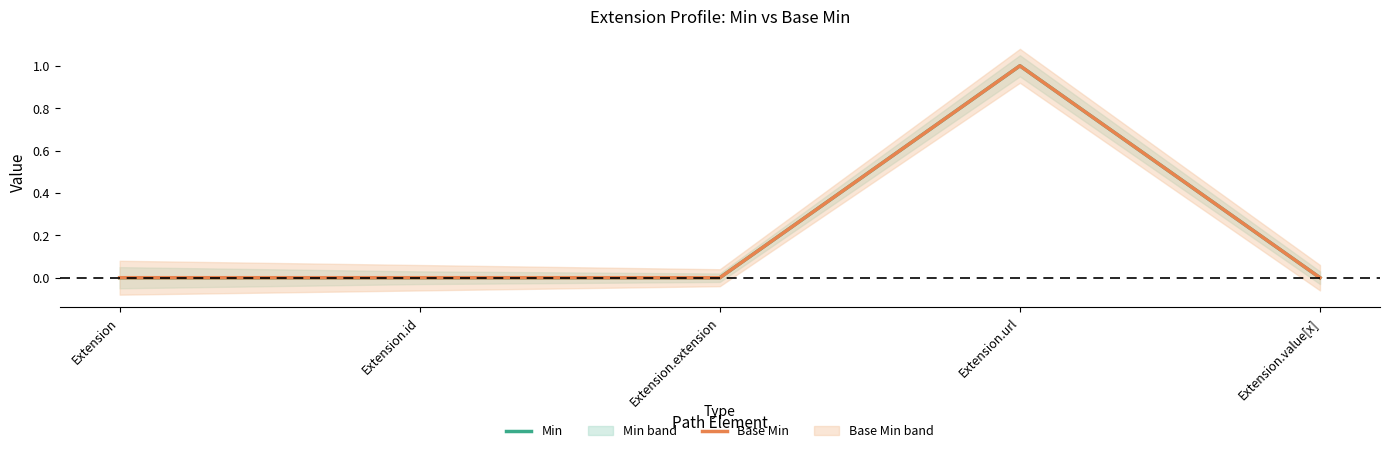

Which series has the largest range (max minus min)?

Min